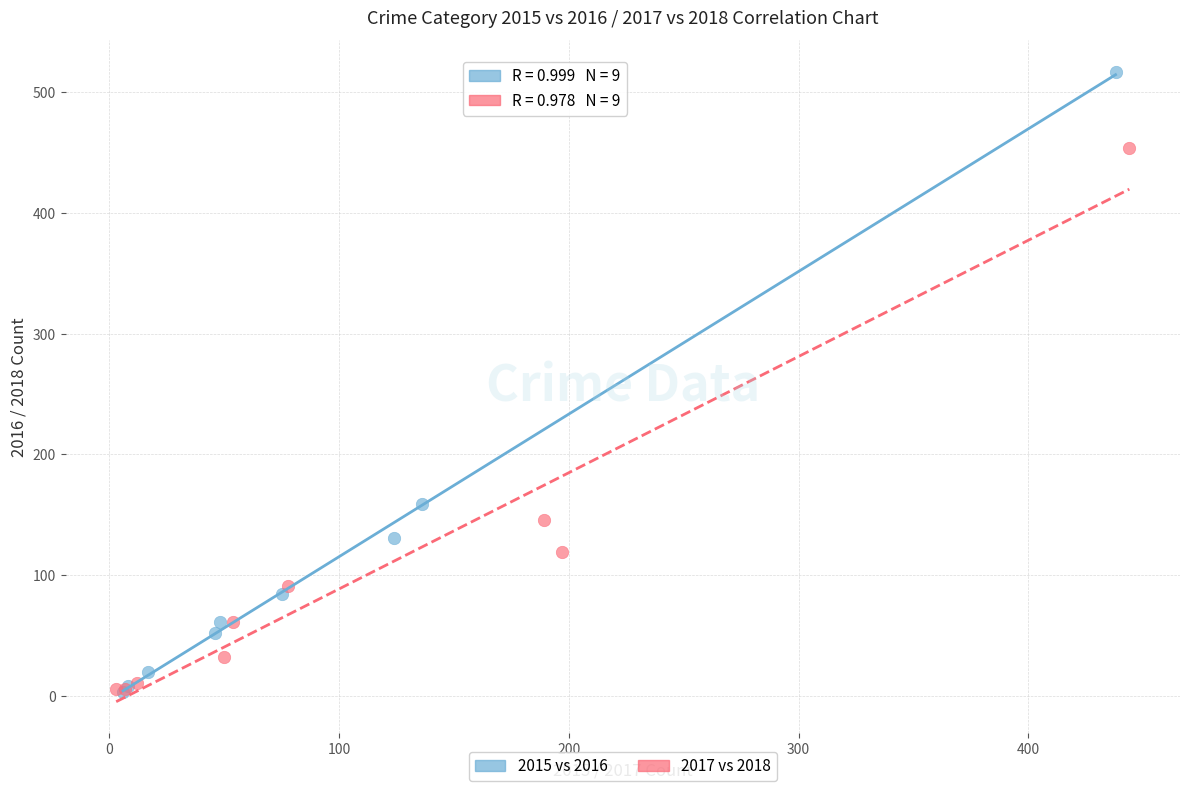

Which series has the largest Y range (max minus min)?

2015 vs 2016